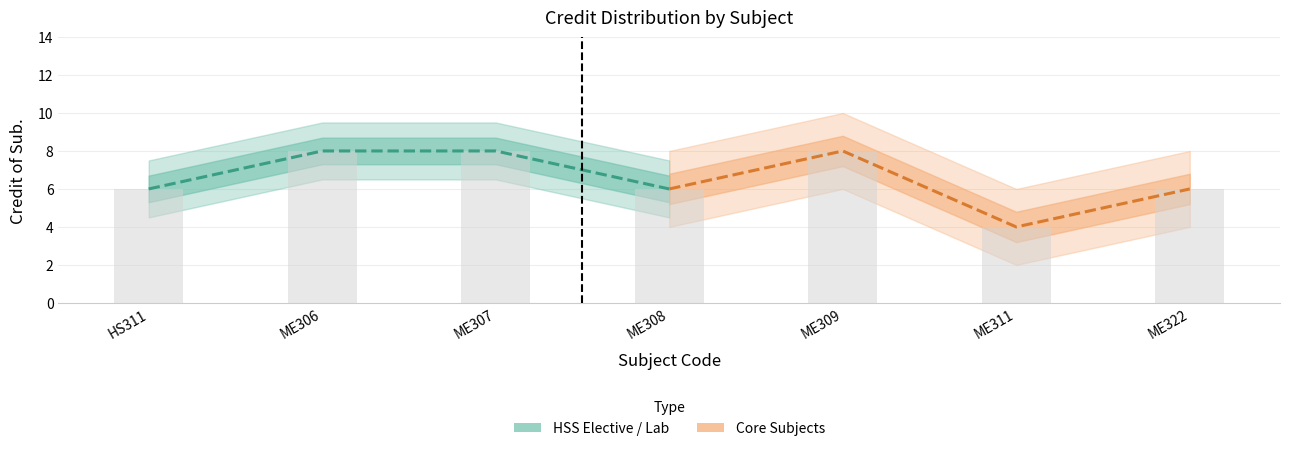

Is it true that HSS Elective / Lab equals 6 at HS311?

True